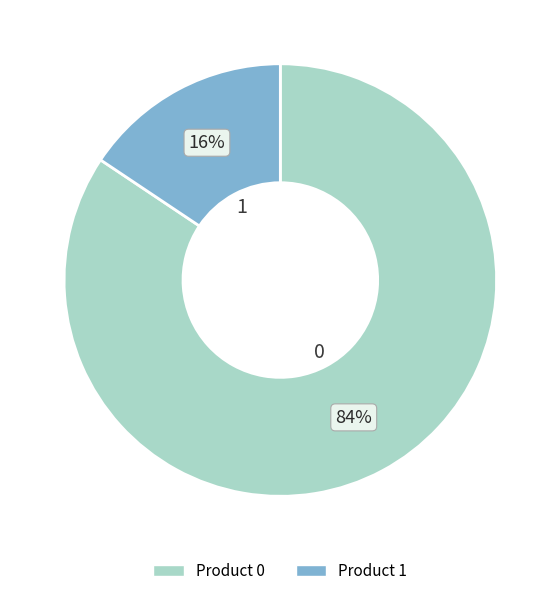

How many slices are in this pie chart?

2